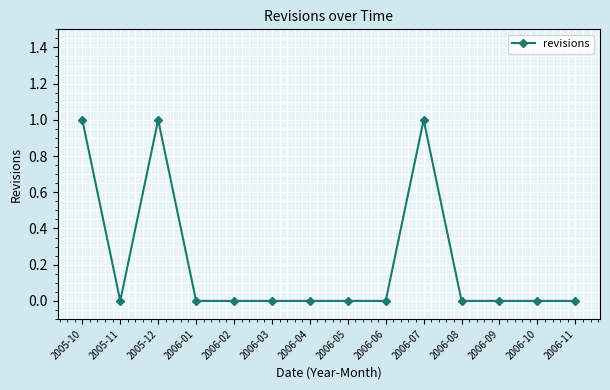

True or false: the data shows 0 at 2006-02.

True